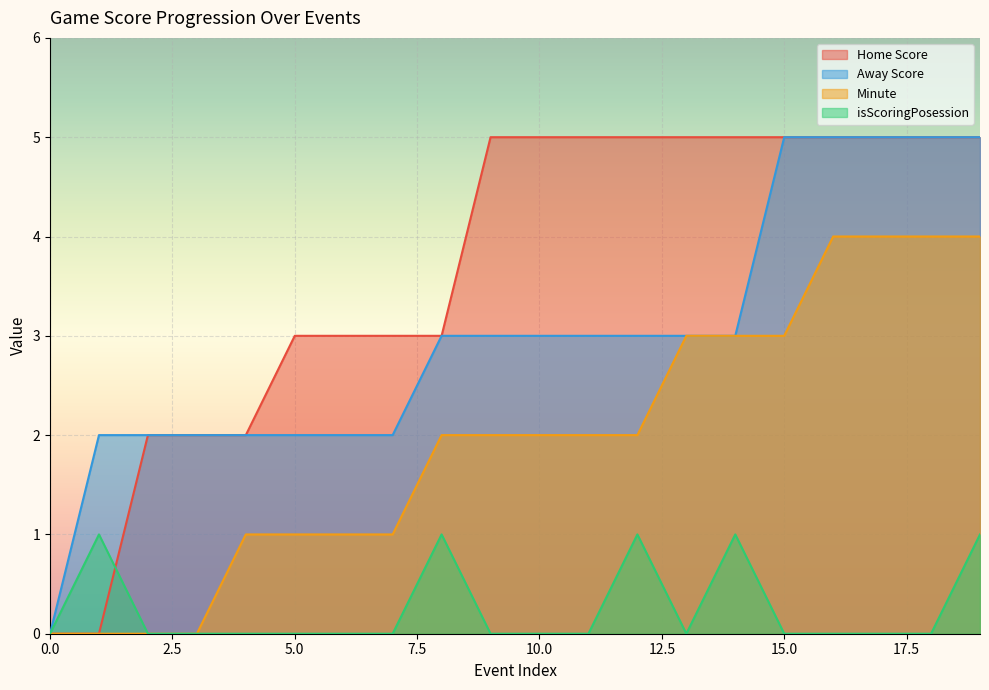

At which category is the sum across all series the highest?

19